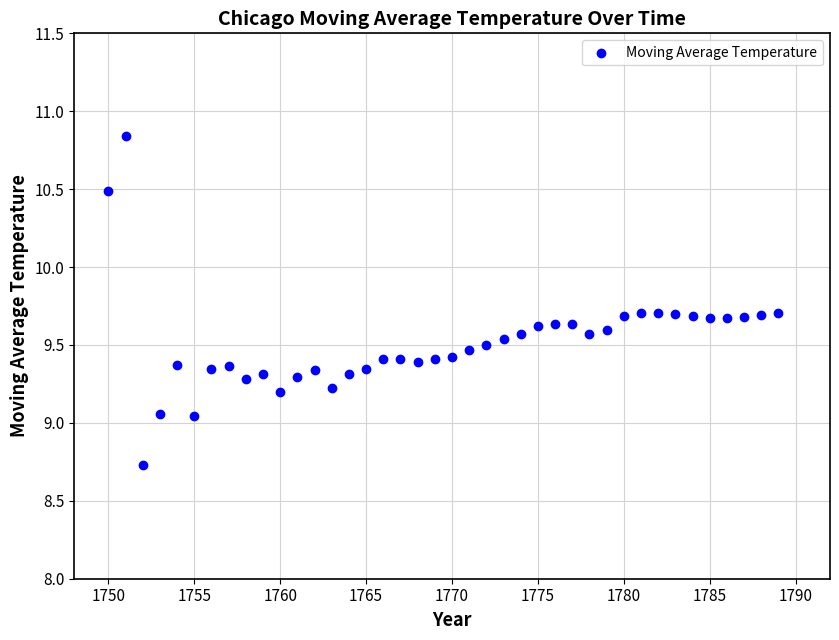

What is the range of X values (max minus min)?

39.0